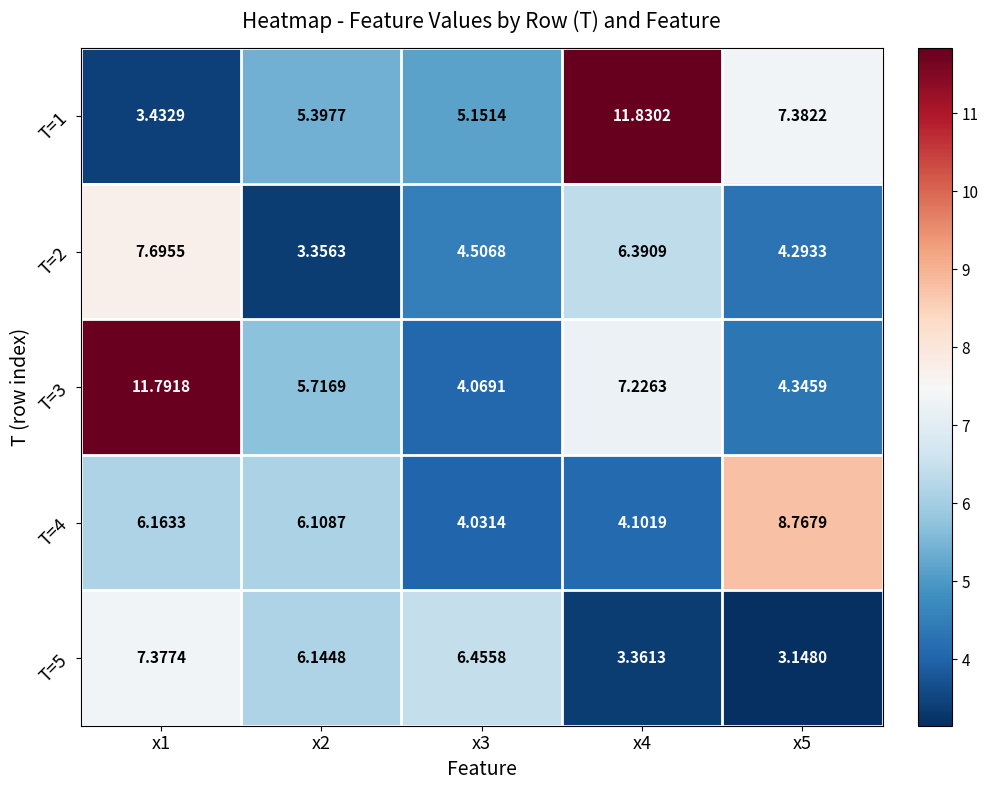

Reading left to right, extract all data points from this chart.

T=1: x1=3.4	x2=5.4	x3=5.2	x4=11.8	x5=7.4
T=2: x1=7.7	x2=3.4	x3=4.5	x4=6.4	x5=4.3
T=3: x1=11.8	x2=5.7	x3=4.1	x4=7.2	x5=4.3
T=4: x1=6.2	x2=6.1	x3=4.0	x4=4.1	x5=8.8
T=5: x1=7.4	x2=6.1	x3=6.5	x4=3.4	x5=3.1